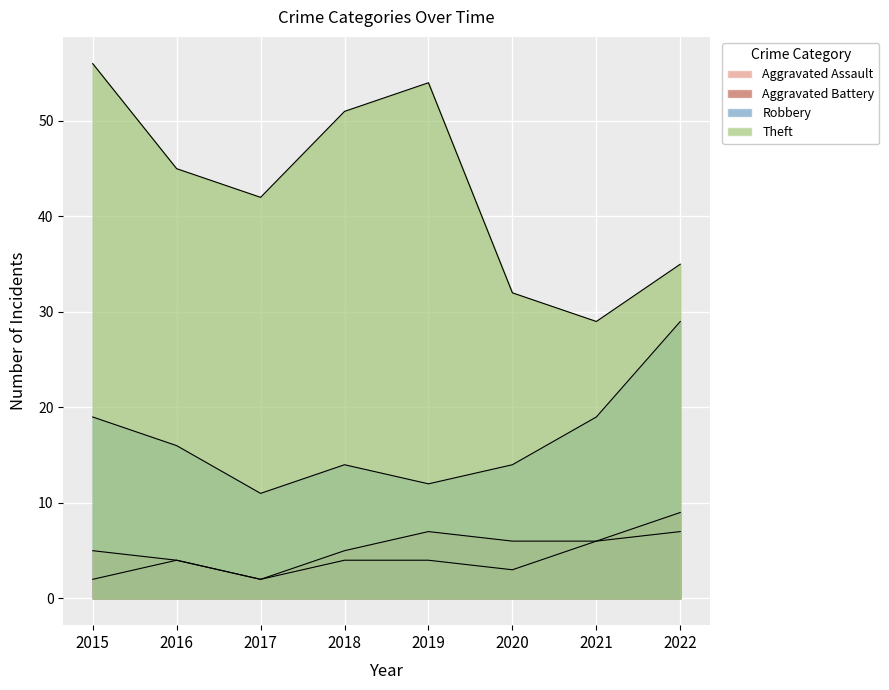

True or false: Aggravated Assault has a value of 2 at 2015.

True